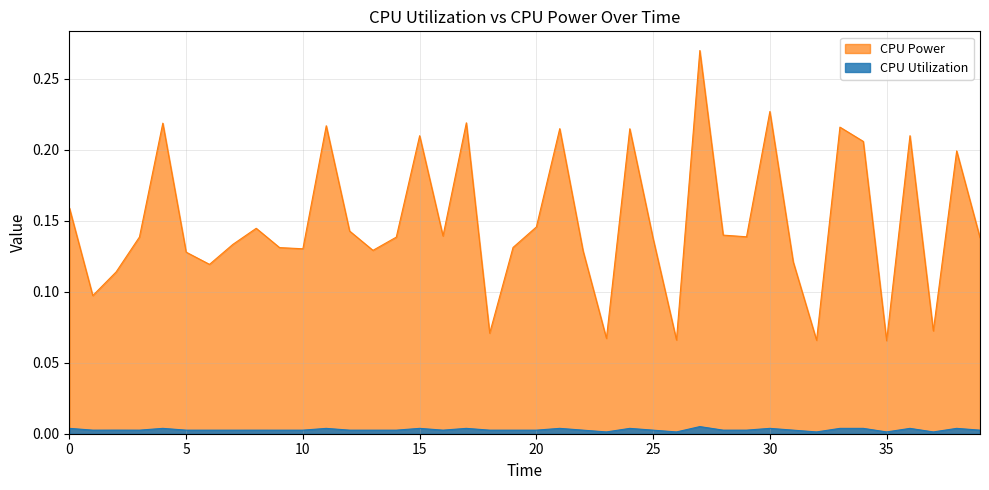

True or false: CPU Power and CPU Utilization cross at least once.

False